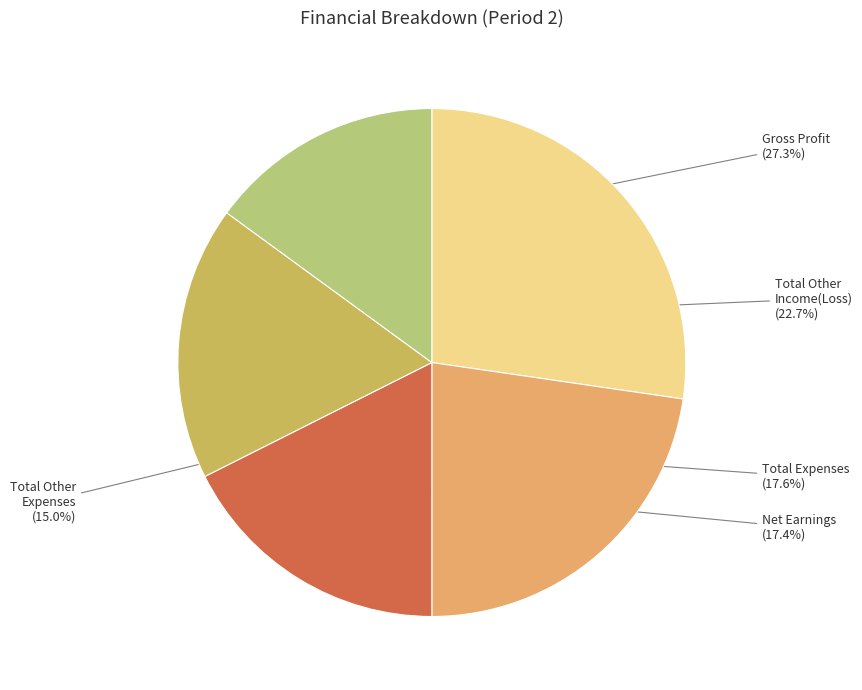

The Total Expenses slice represents 23% of the pie. True or false?

False